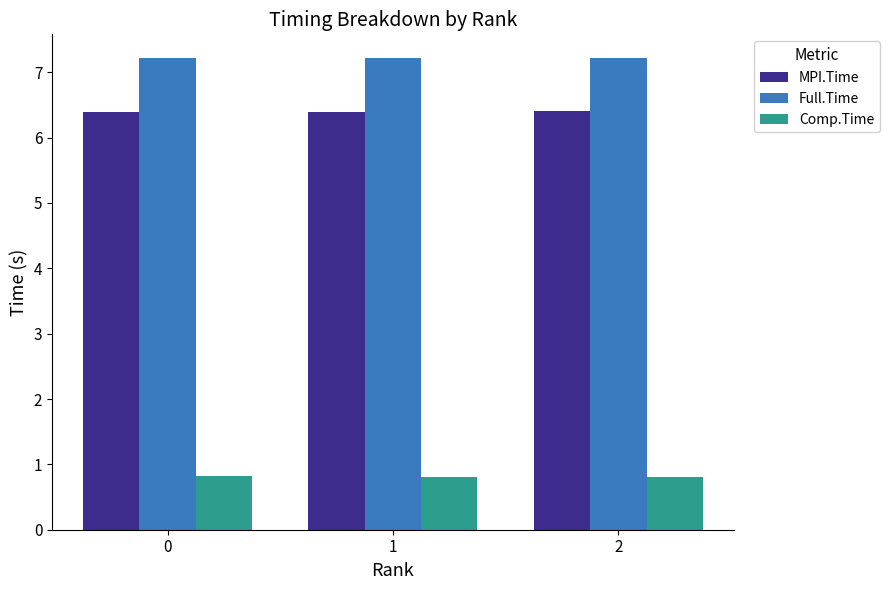

The value of Comp.Time at 1 is 0.8. True or false?

True